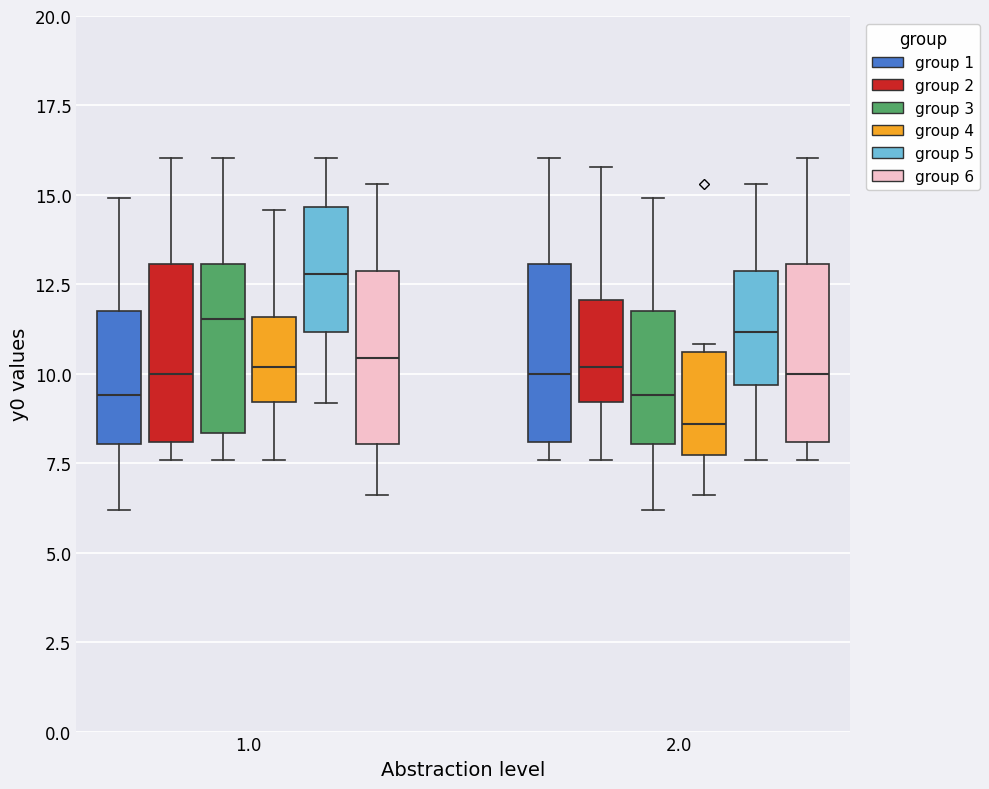

Which box's median line is the highest?

1.0 (group 5)